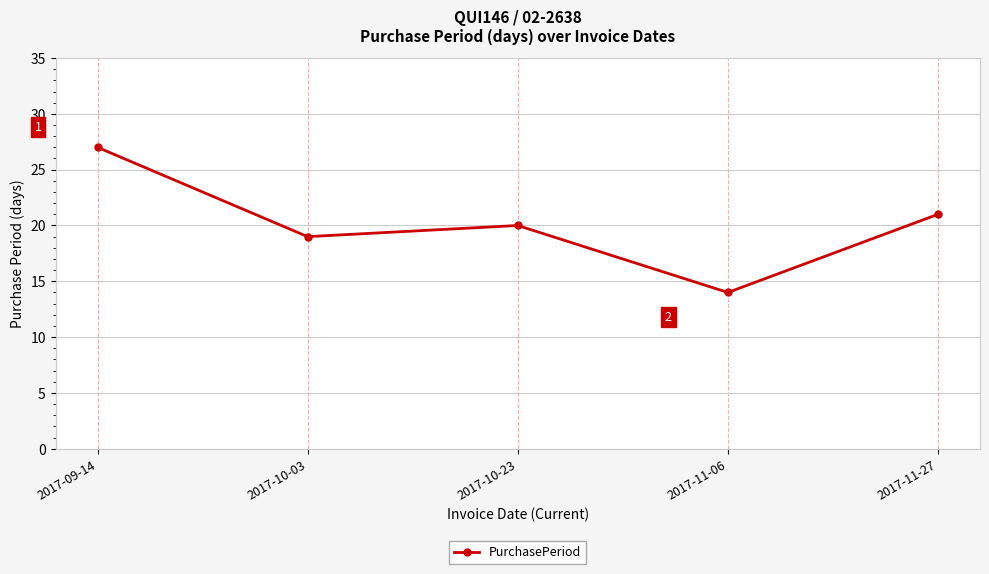

At which category does the data reach its first local valley?

2017-10-03